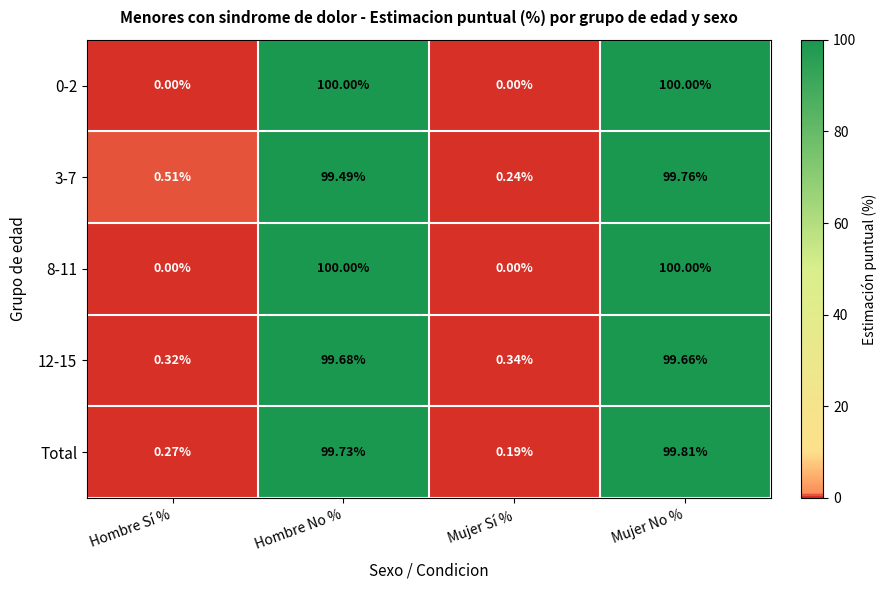

Rank the categories by 12-15 value from lowest to highest.

Hombre Sí %, Mujer Sí %, Mujer No %, Hombre No %